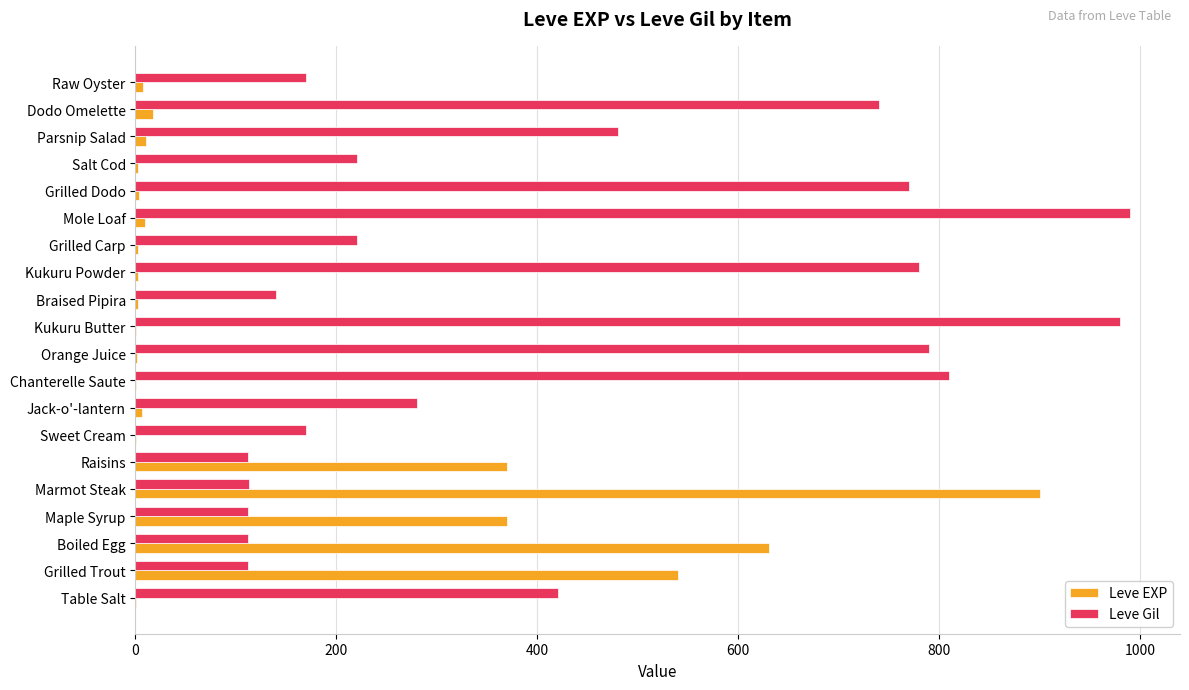

Which series has the largest total across all categories?

Leve Gil